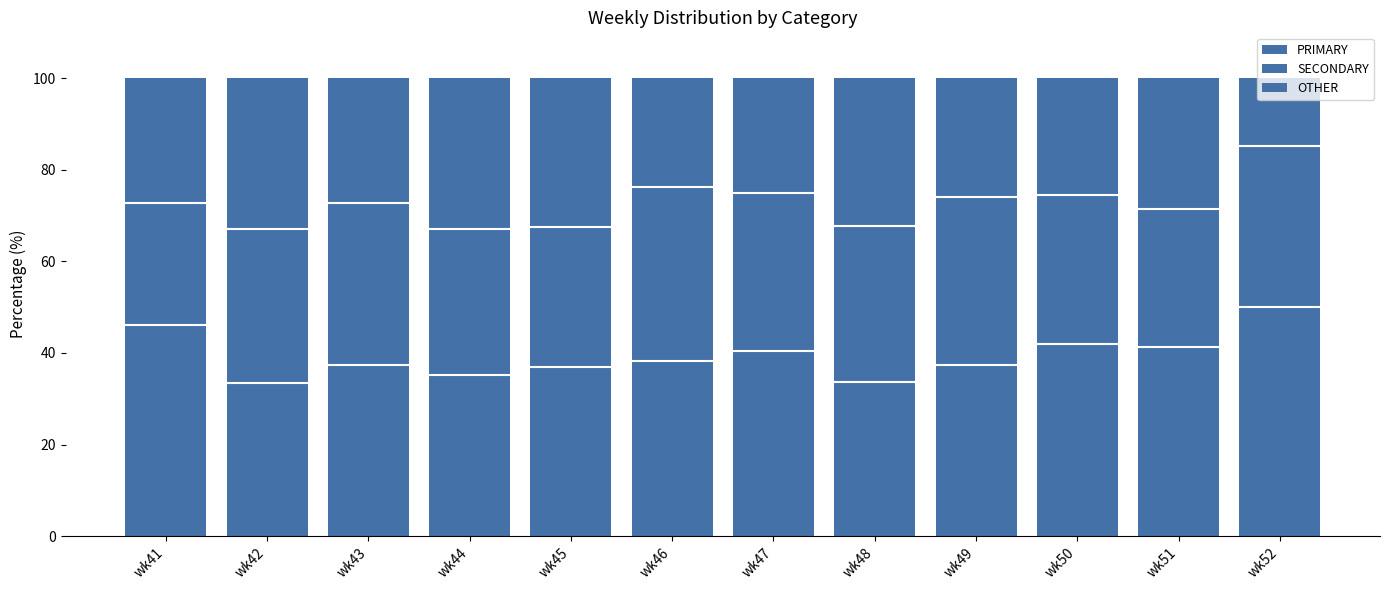

What is the sum of the OTHER values at wk41 and wk49?

53.3